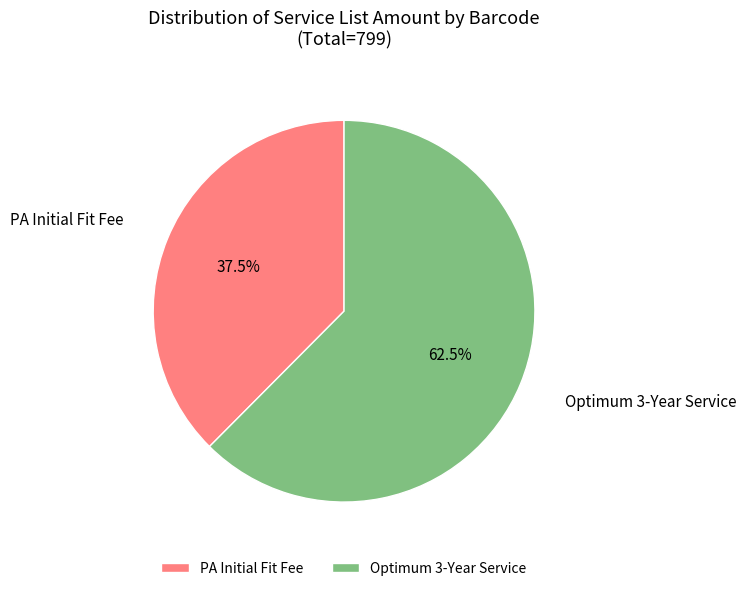

Which slice is the largest?

Optimum 3-Year Service